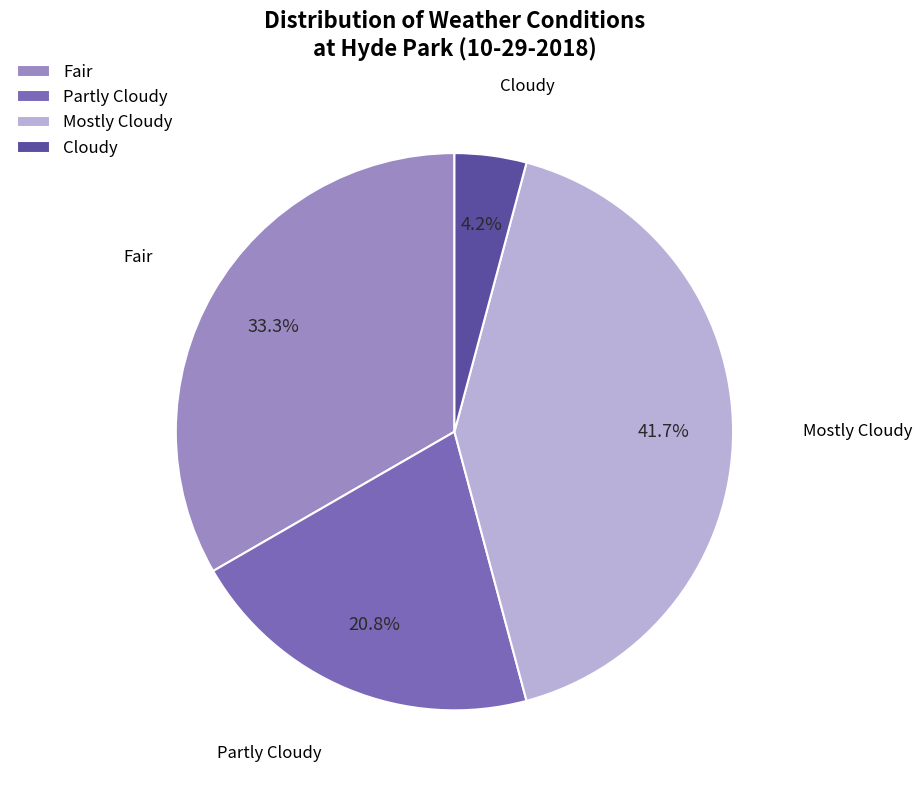

Rank the categories by value from lowest to highest.

Cloudy, Partly Cloudy, Fair, Mostly Cloudy